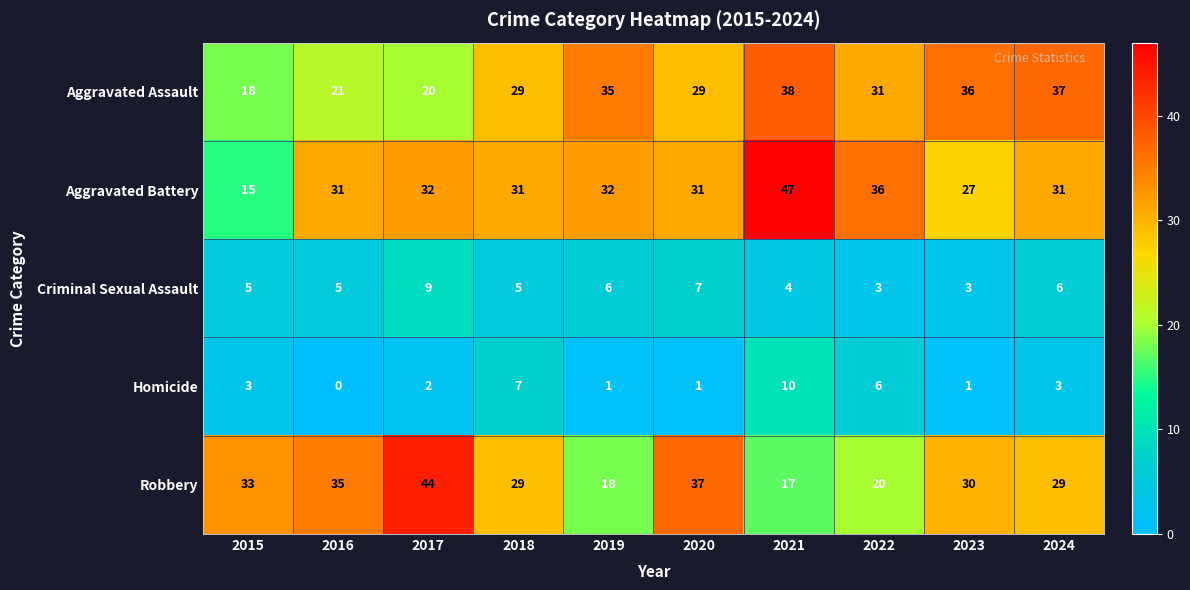

Which series changed the most between 2018 and 2019?

Robbery